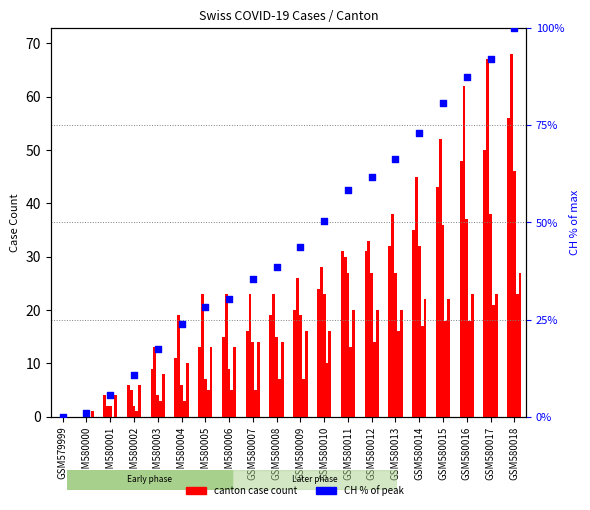

Which series has the largest Y range (max minus min)?

CH (percentile)